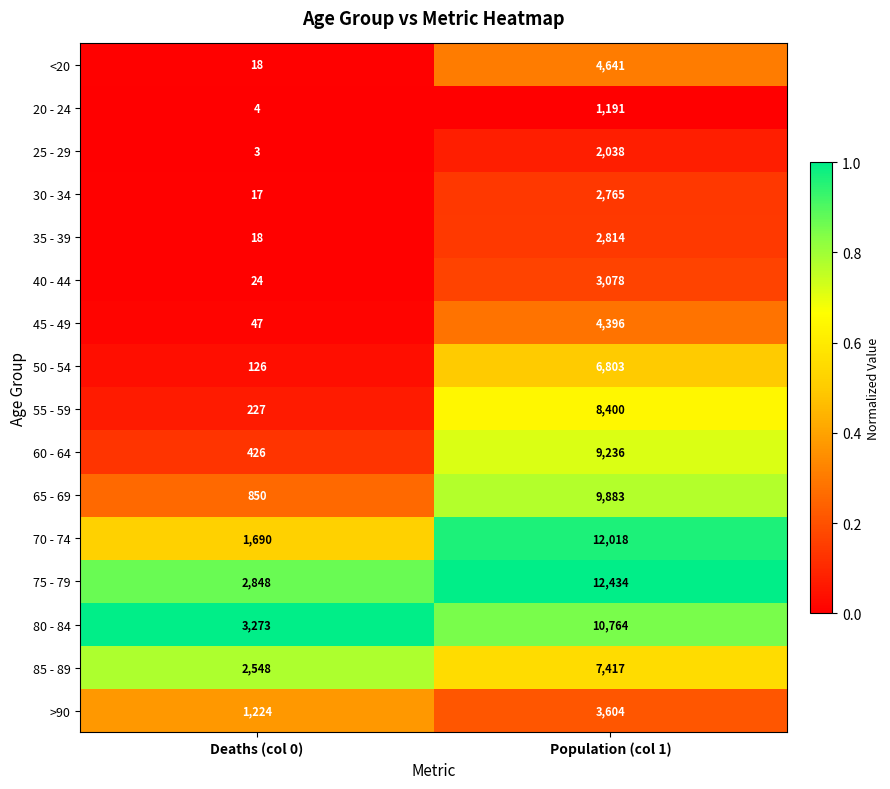

The 60 - 64 series shows 5292 at Population (col 1). True or false?

False